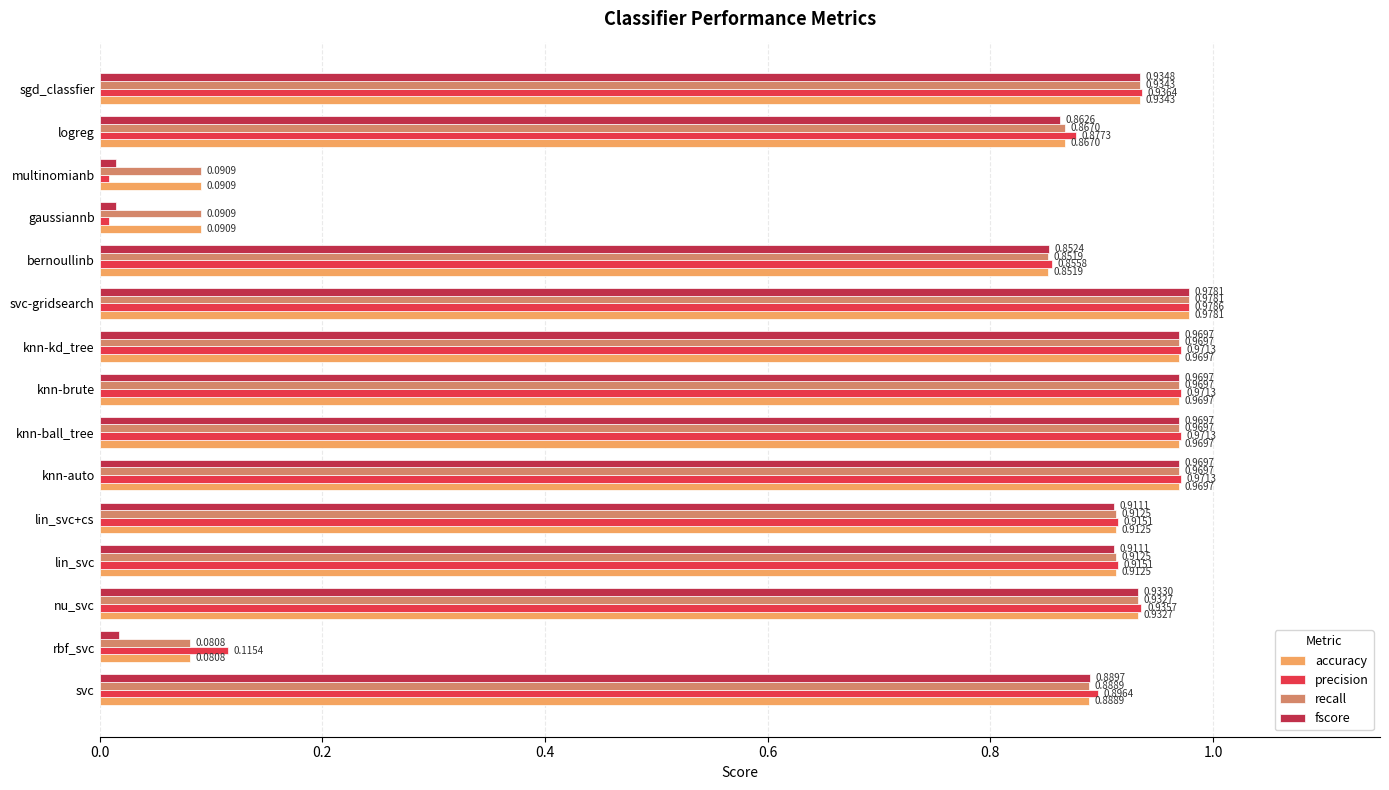

What is the difference between the recall values at sgd_classfier and gaussiannb?

0.8